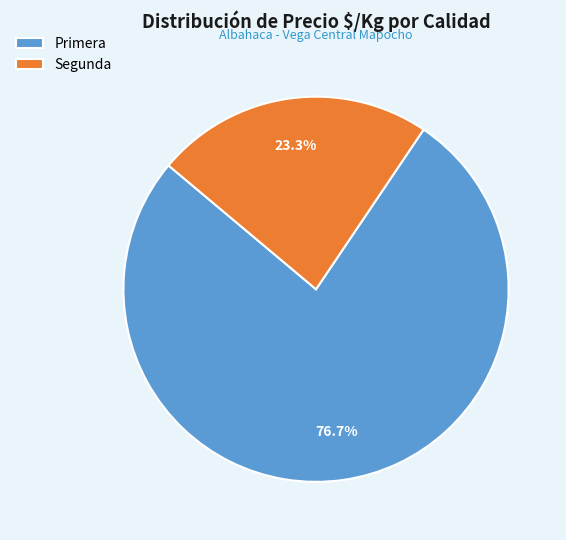

Approximately how many times larger is the value at Primera compared to Segunda?

3.3